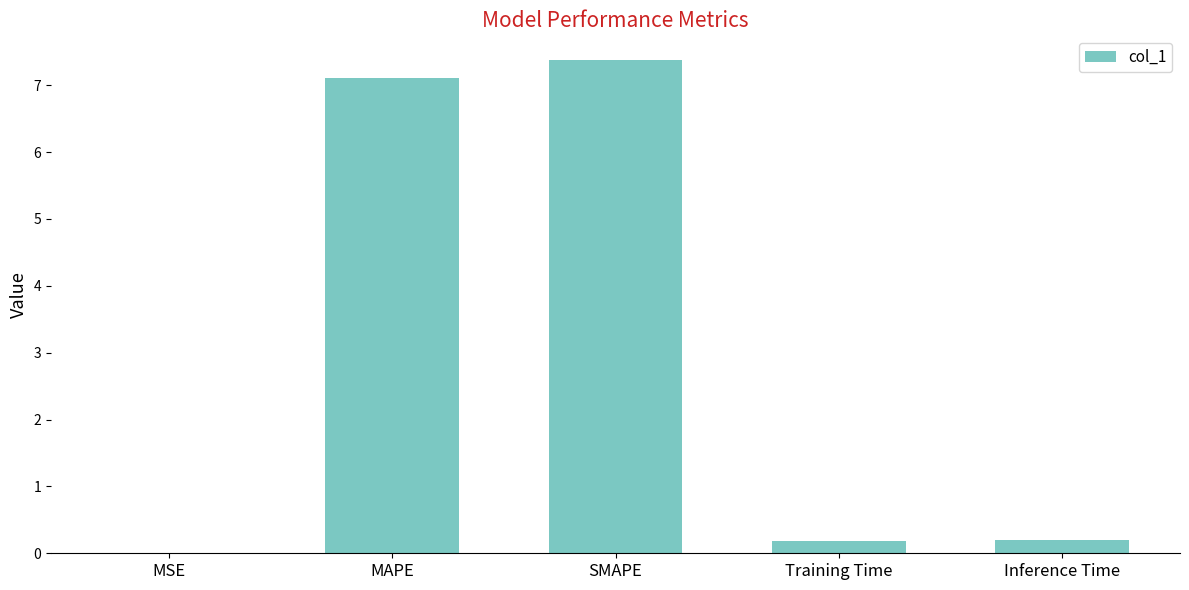

What is the maximum value shown in the chart?

7.4